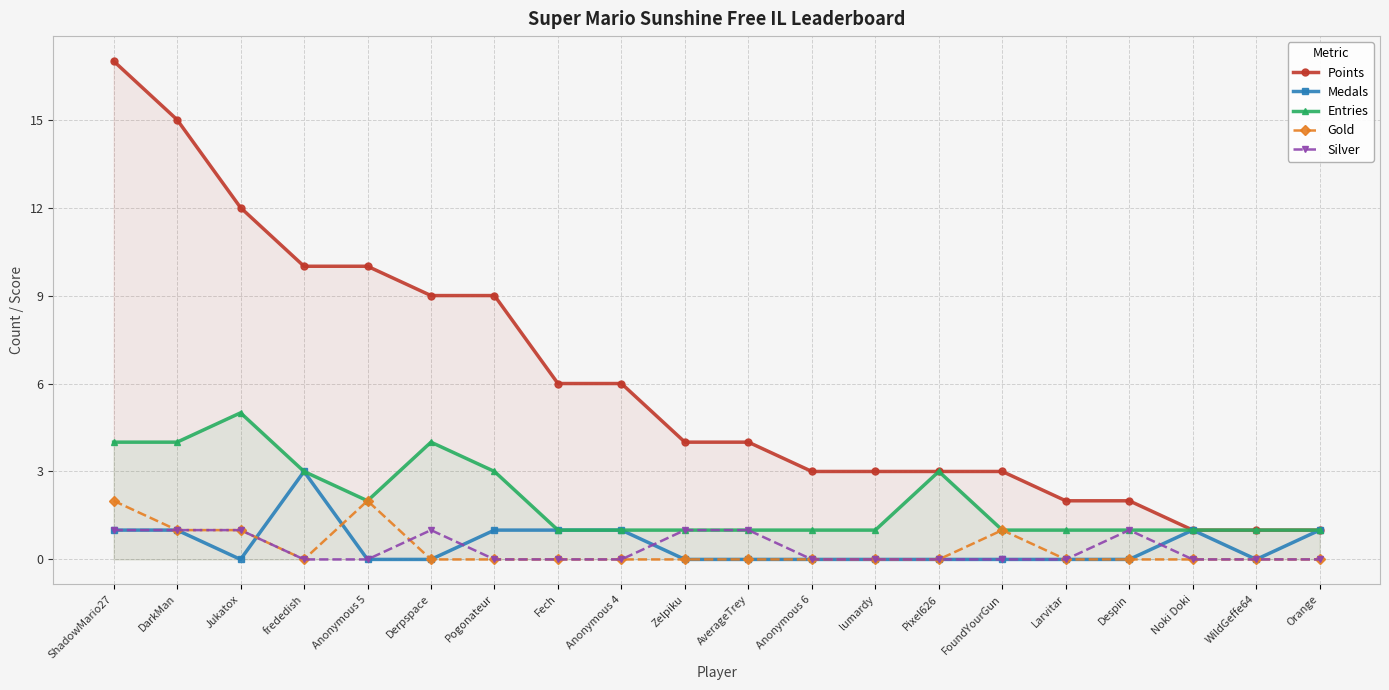

Is it true that Entries equals 1 at Noki Doki?

True